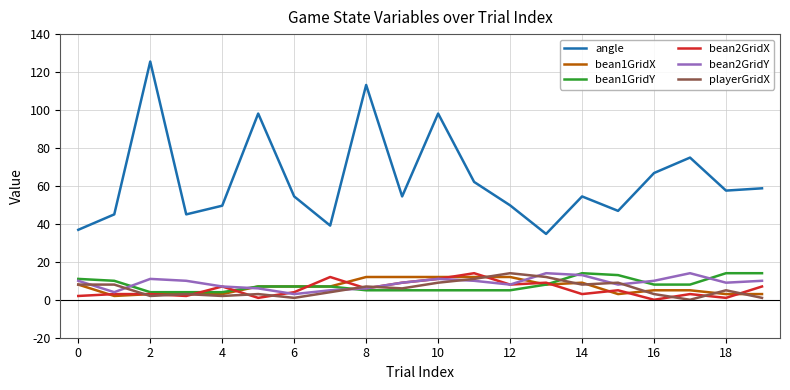

Which series has the largest total across all categories?

angle